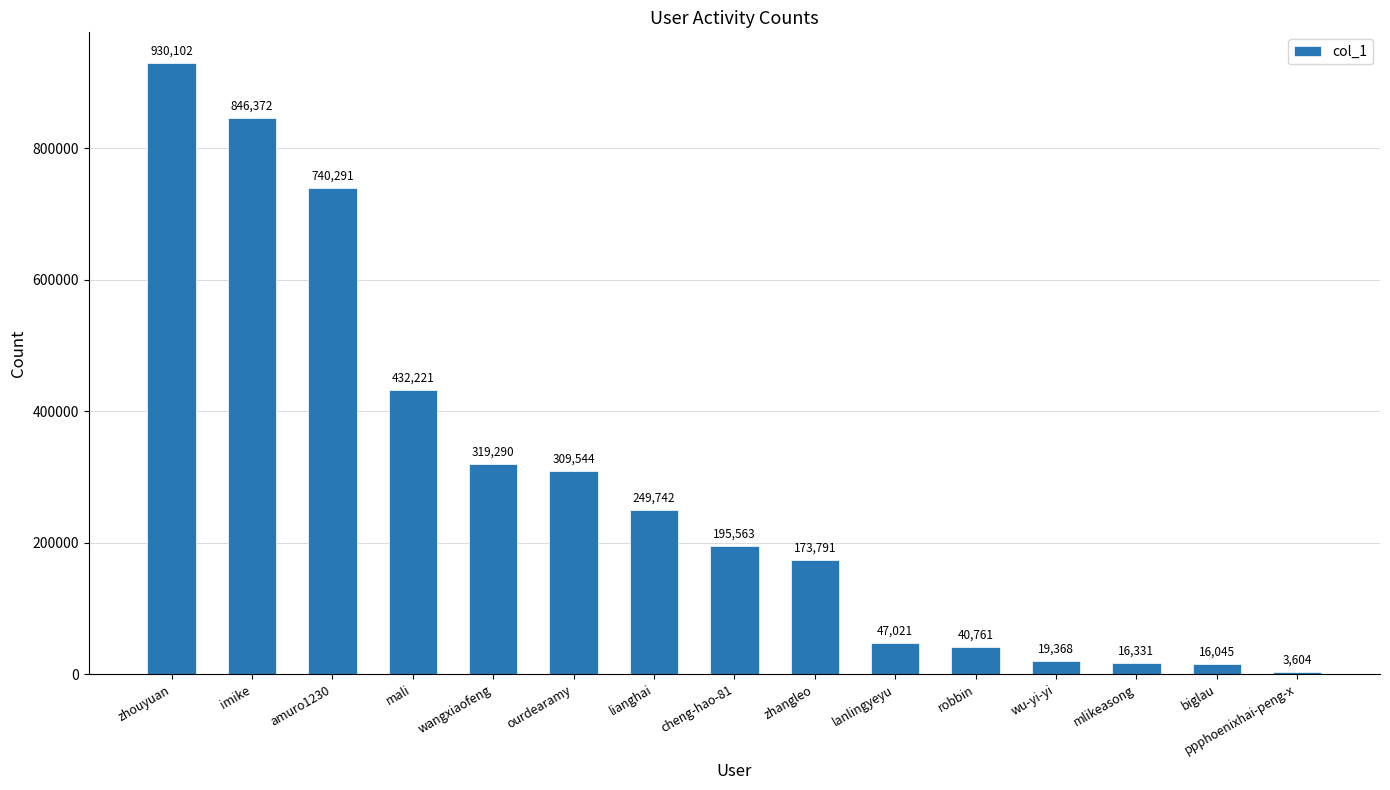

Reading right to left, extract all data points from this chart.

ppphoenixhai-peng-x=3604	biglau=16045	mlikeasong=16331	wu-yi-yi=19368	robbin=40761	lanlingyeyu=47021	zhangleo=173791	cheng-hao-81=195563	lianghai=249742	ourdearamy=309544	wangxiaofeng=319290	mali=432221	amuro1230=740291	imike=846372	zhouyuan=930102